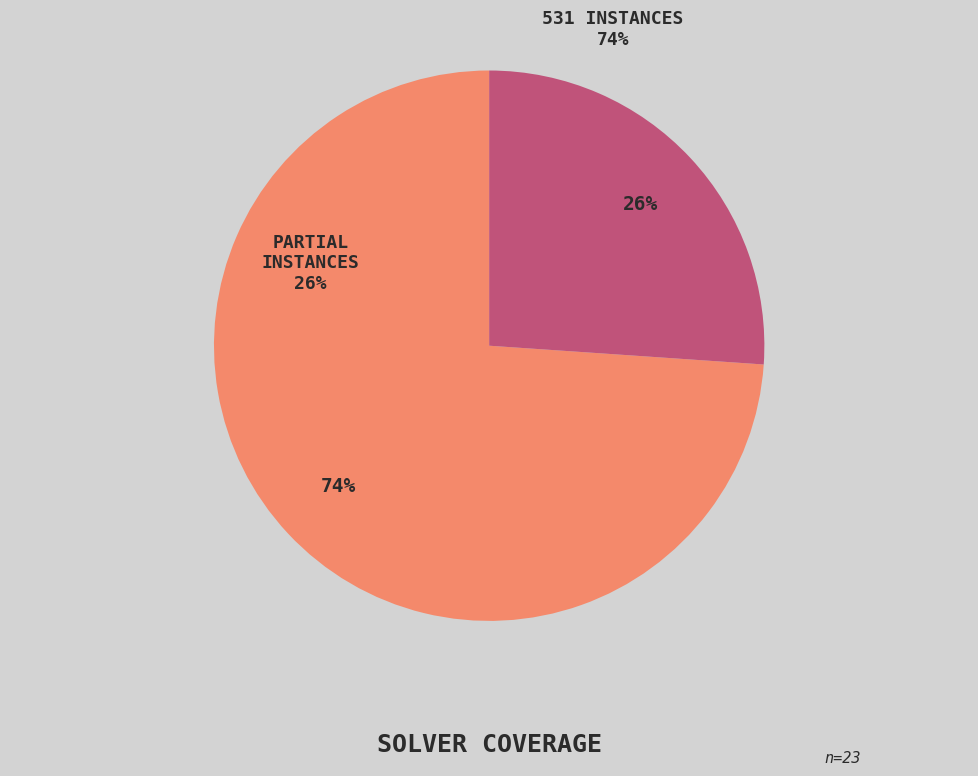

Does 531 instances represent more than half of the total?

Yes